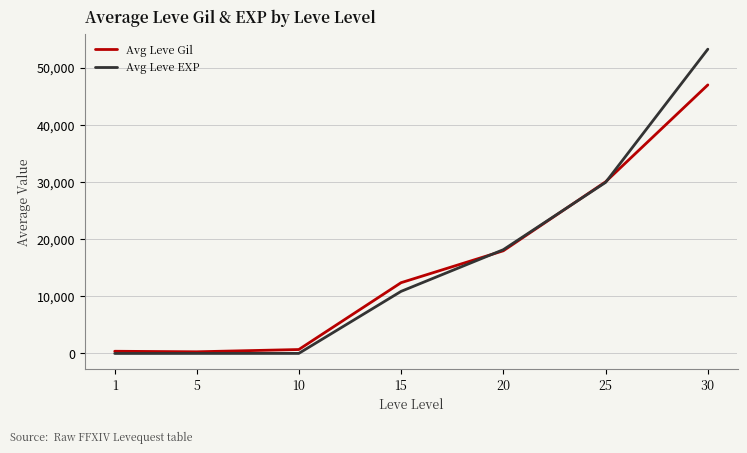

Which series has the widest spread of values?

Avg Leve EXP